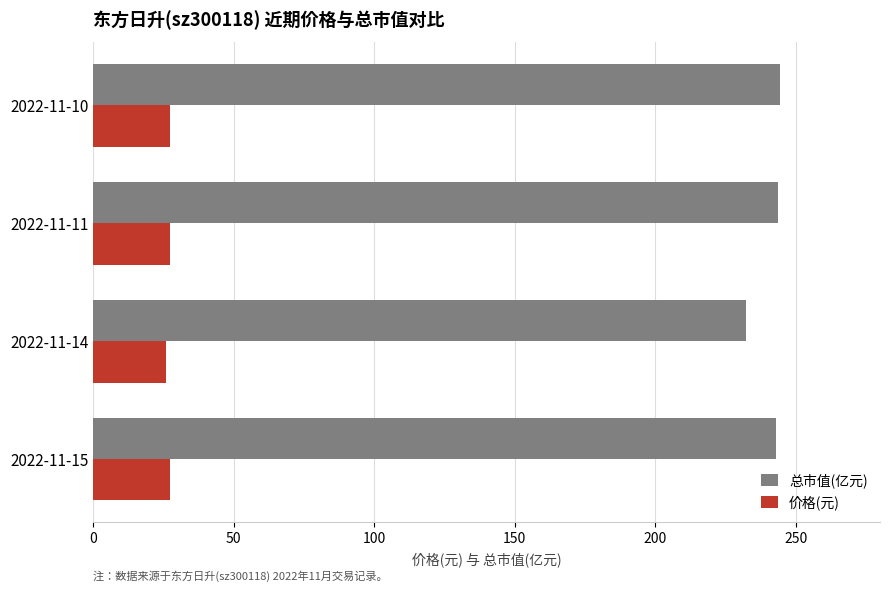

At how many categories does at least one series exceed 198?

4